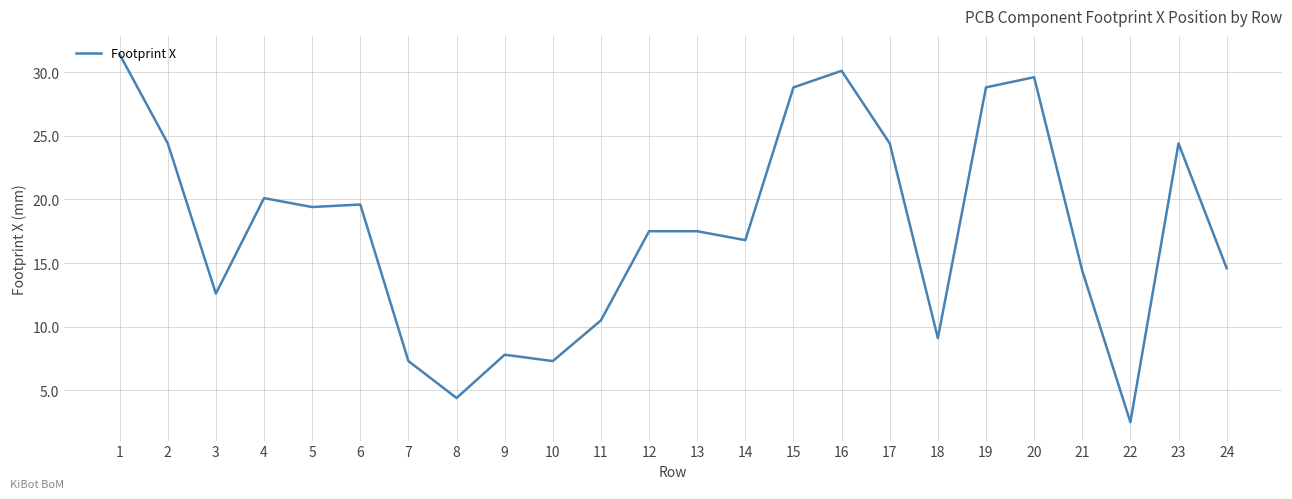

Is it true that the value at 12 is 3.9?

False